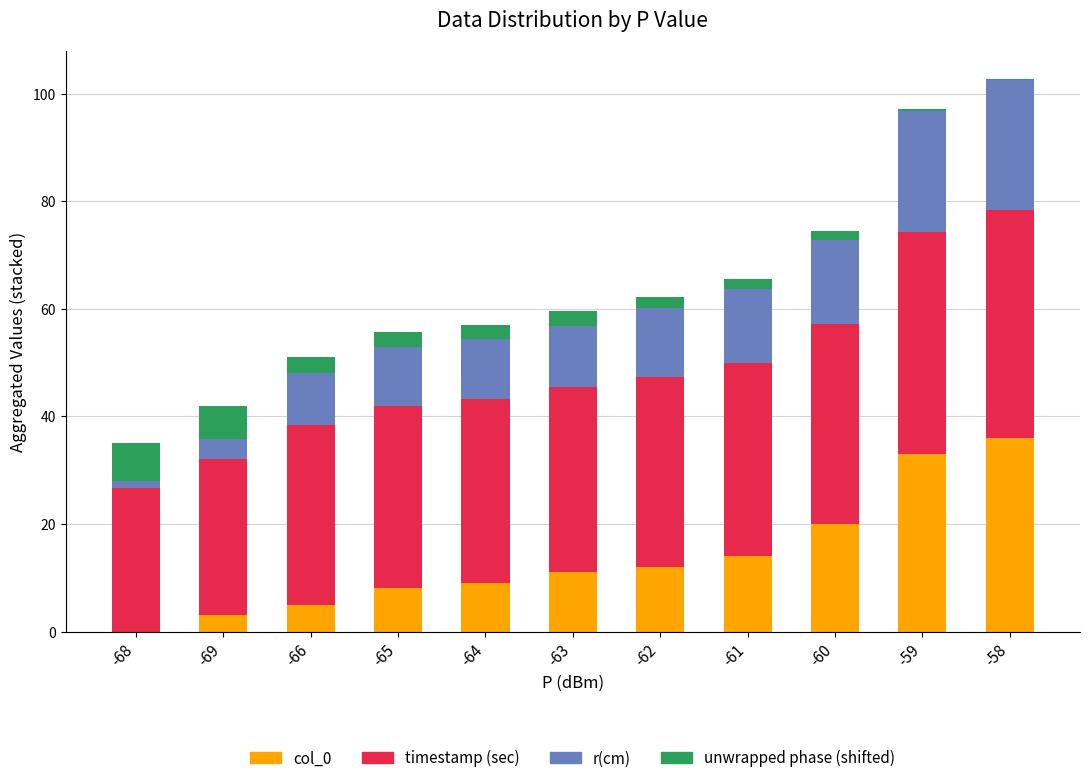

Does the chart contain stacked bars?

Yes